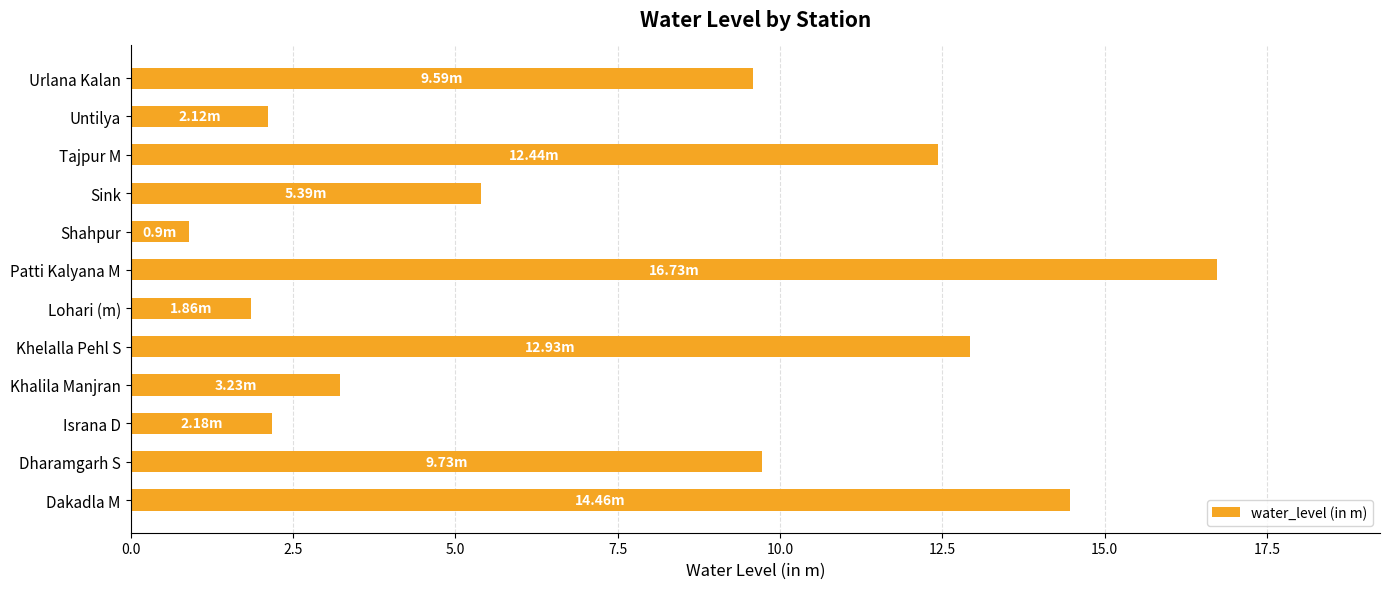

What is the difference between the maximum and minimum values?

15.8